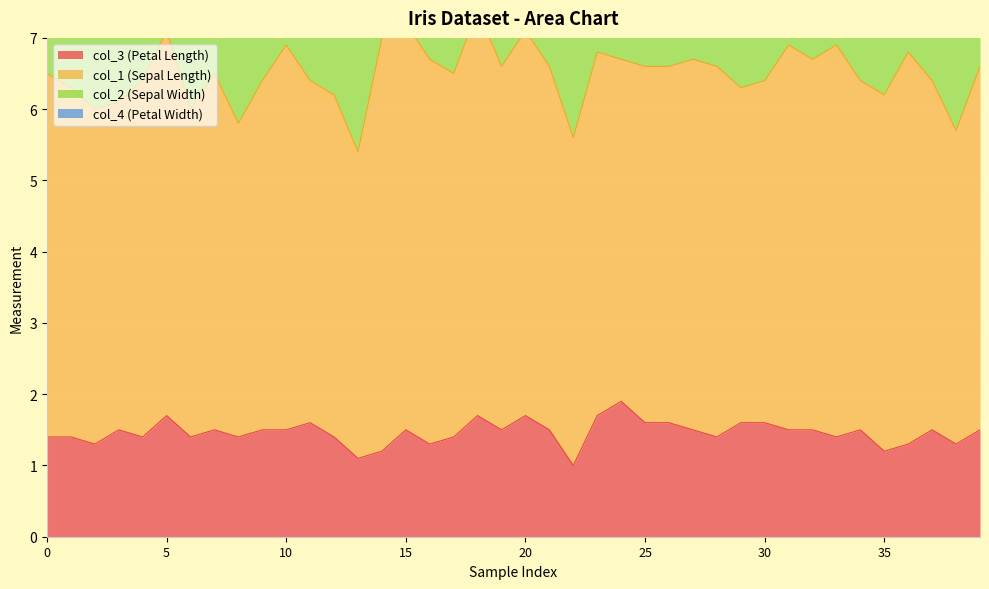

What is the average value of the col_4 (Petal Width) series?

0.2